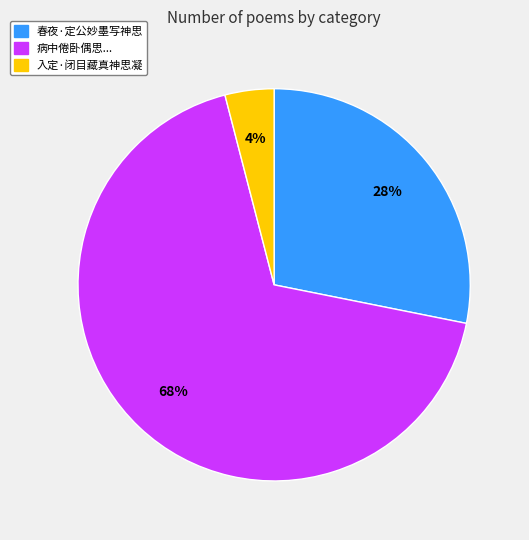

Is the sum of 春夜·定公妙墨写神思 and 入定·闭目藏真神思凝 greater than half?

No